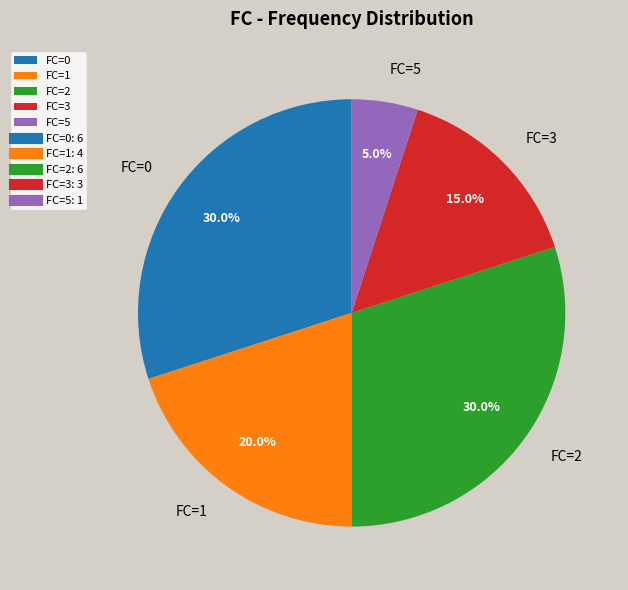

Count the number of slices in the pie.

5